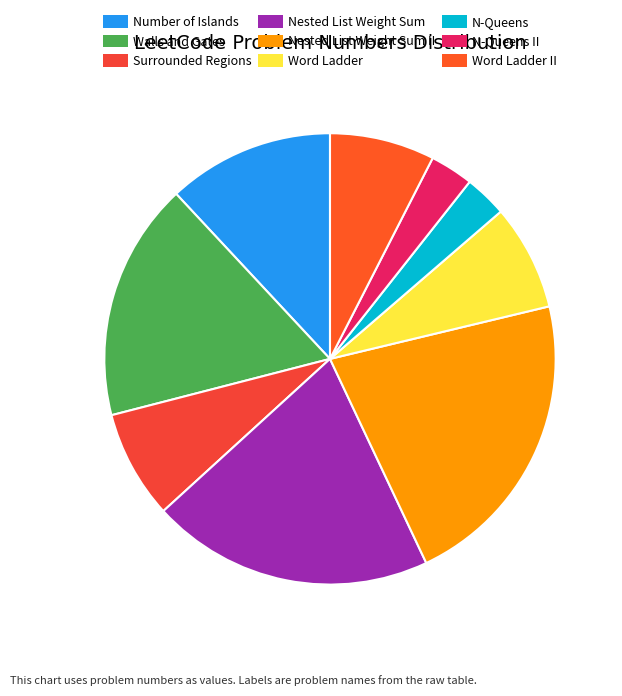

How many slices are in this pie chart?

9